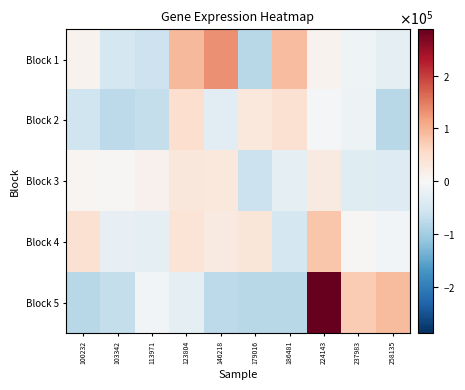

Between 103342 and 258135, which series saw the biggest shift?

Block 5